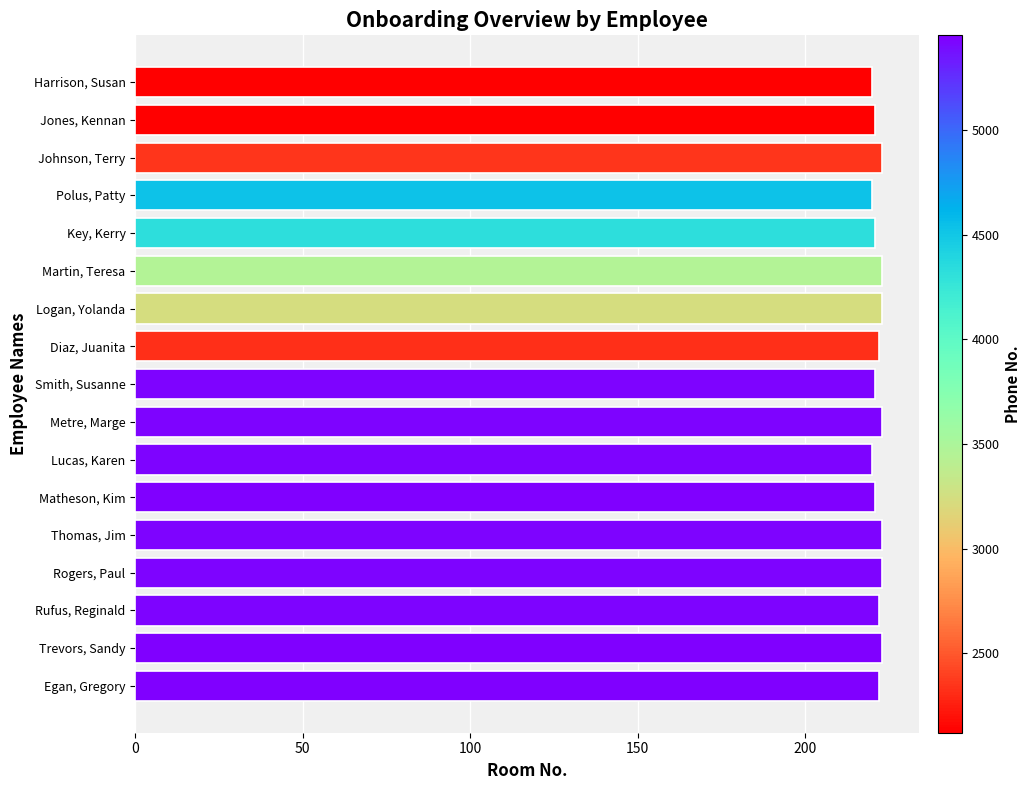

What is the label of the 8th bar from the bottom?

Metre, Marge